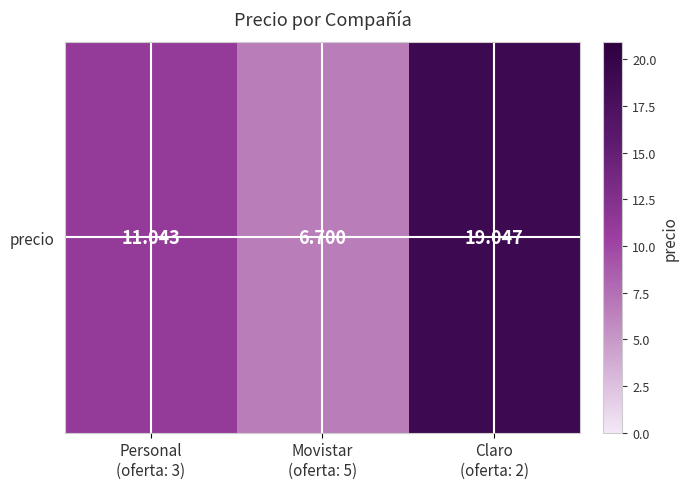

Is it true that the value at Personal
(oferta: 3) is 11.0?

True